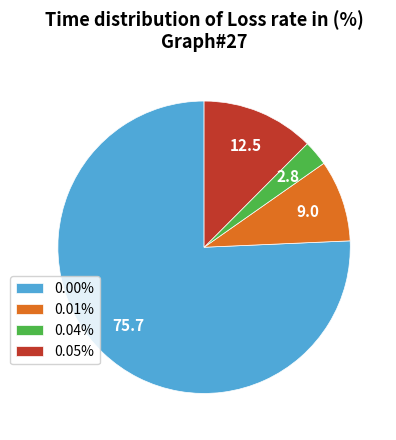

What is the ratio of the value at 0.01% to the value at 0.05%?

0.7